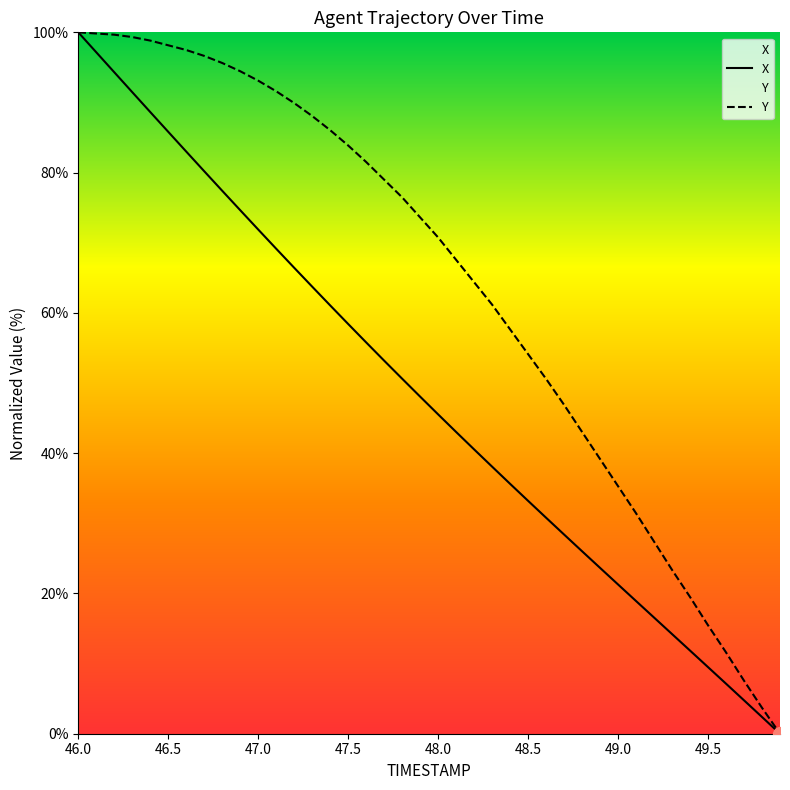

Is it true that X equals 44.7 at 48.8?

False